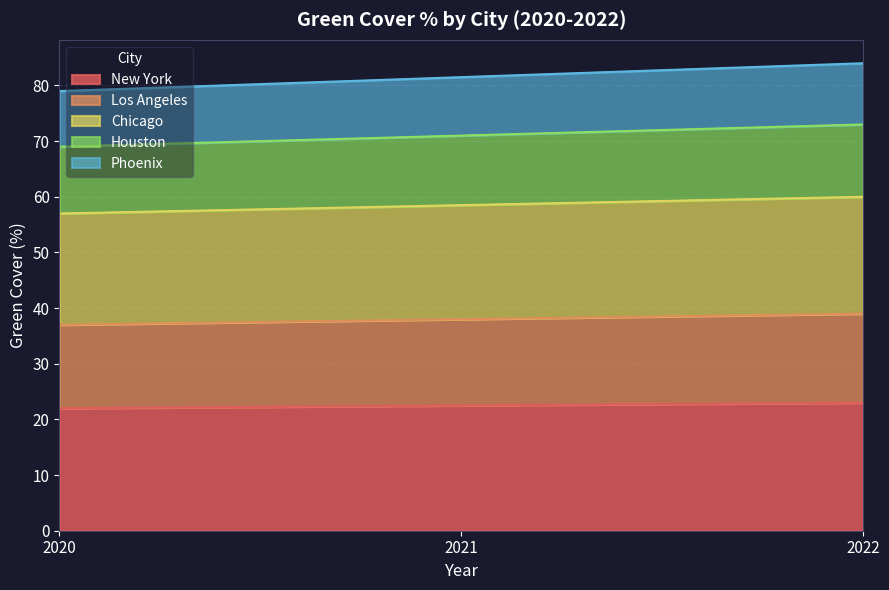

How many data points in Los Angeles are above 38?

1